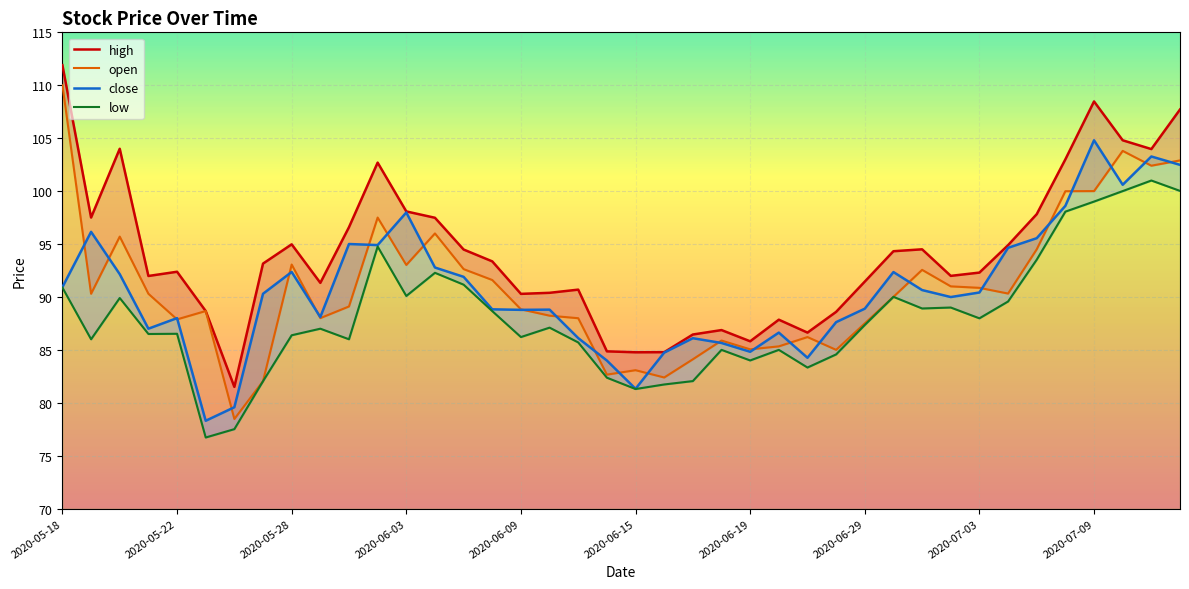

What is the maximum value shown in the chart?

111.9